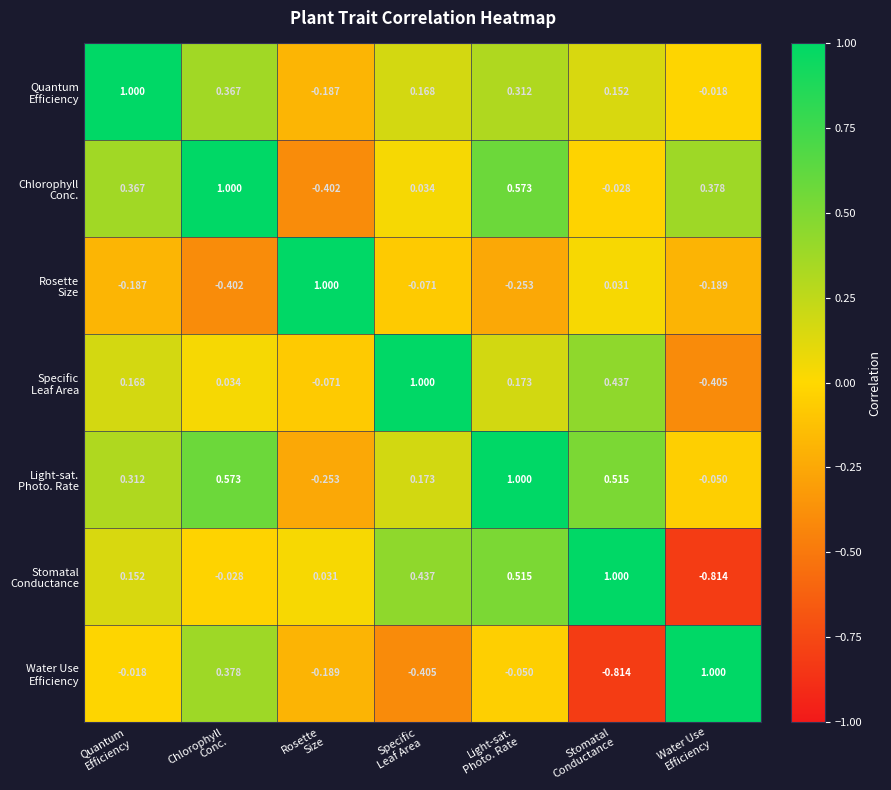

Between Quantum Efficiency and Rosette Size, which series saw the biggest shift?

Quantum Efficiency